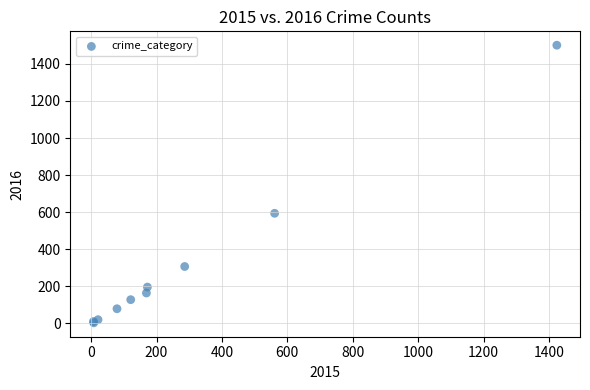

What Y value in the scatter plot is closest to 752?

594